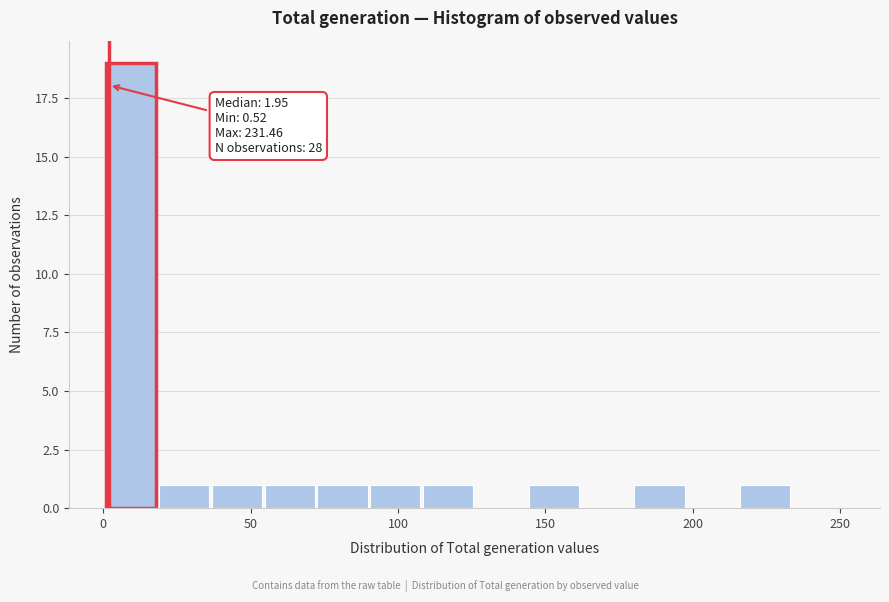

Read against the x-axis, roughly where is the centre of the tallest bar?

10